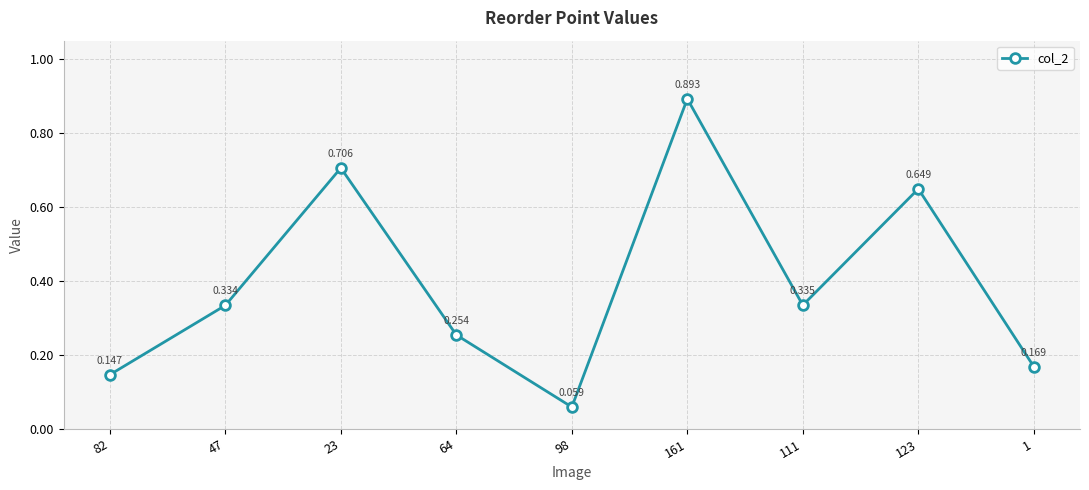

Which has a higher value, 111 or 47?

111